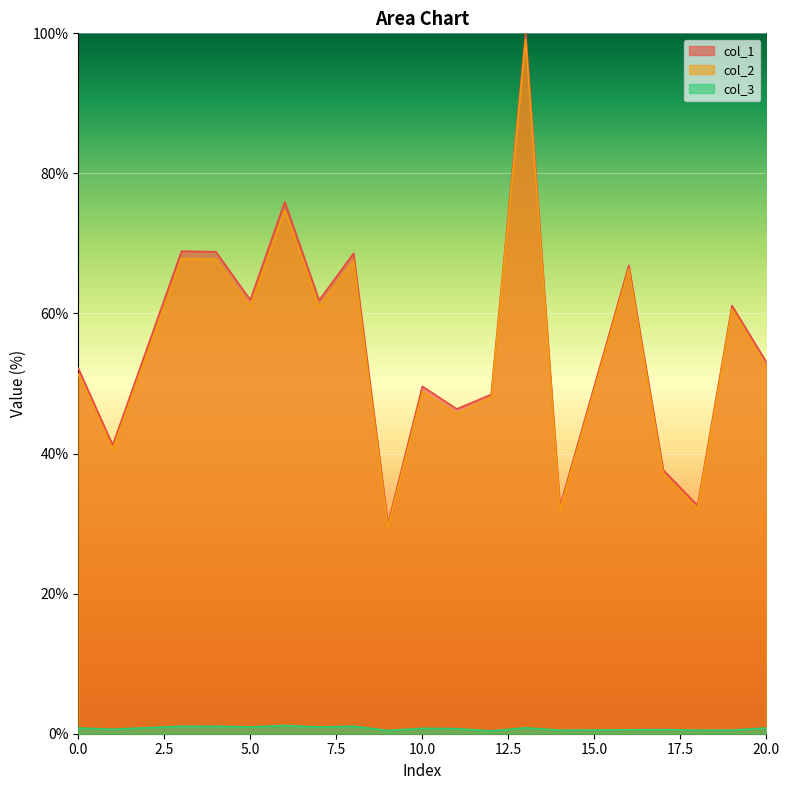

Which series has the widest spread of values?

col_1